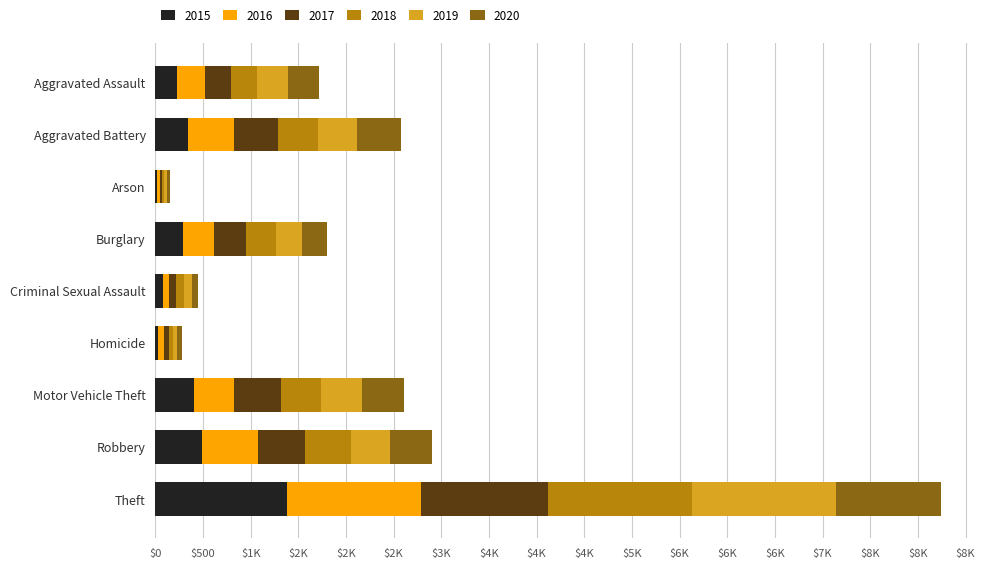

What is the sum of the 2016 values at Aggravated Battery and Theft?

1890